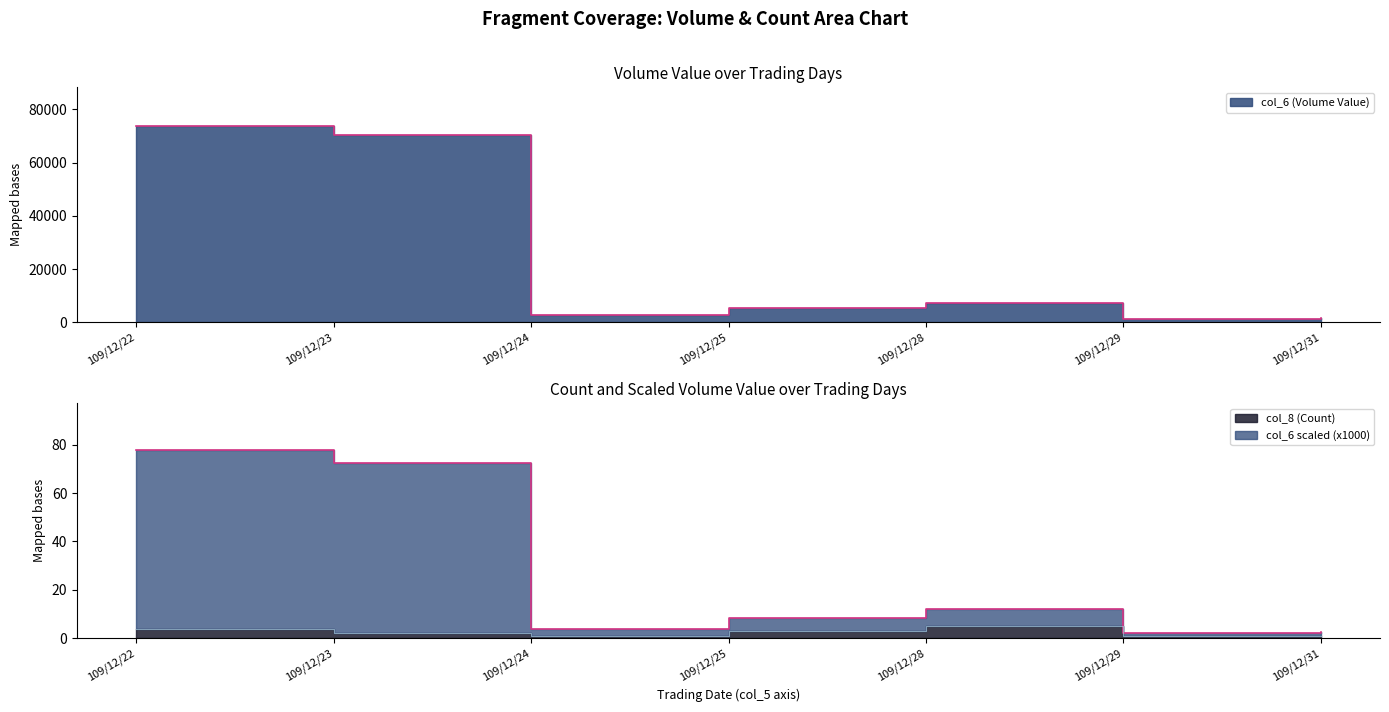

What is the sum of the col_6 (Volume Value) values at 109/12/31 and 109/12/29?

2780